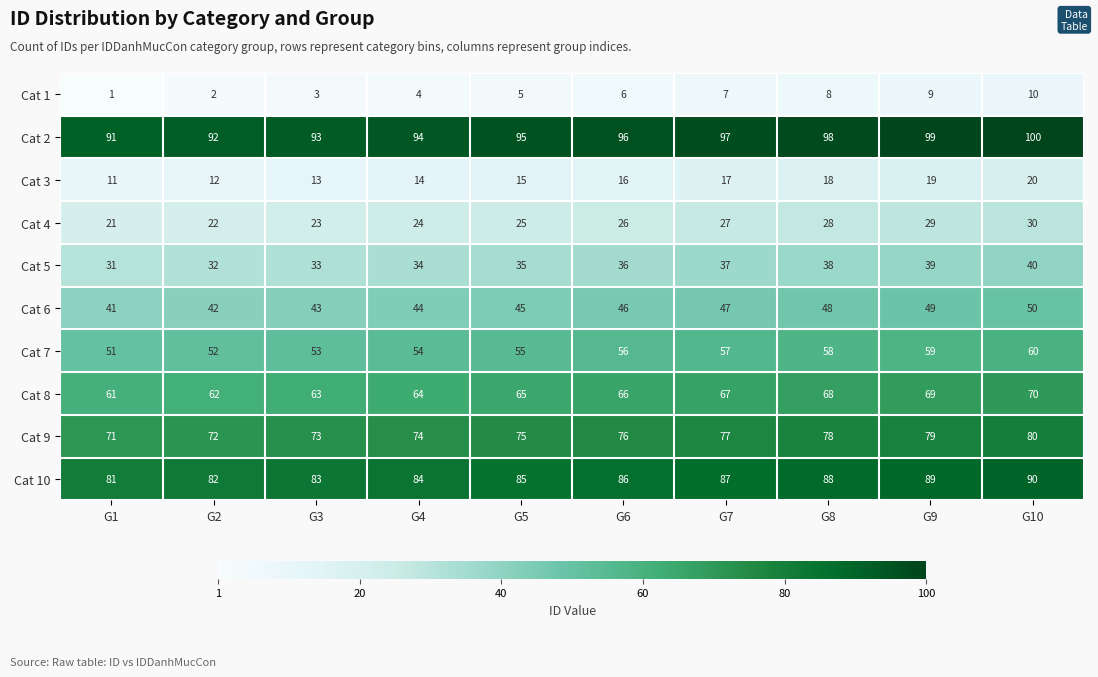

What value does the Cat 9 series have at G6?

76